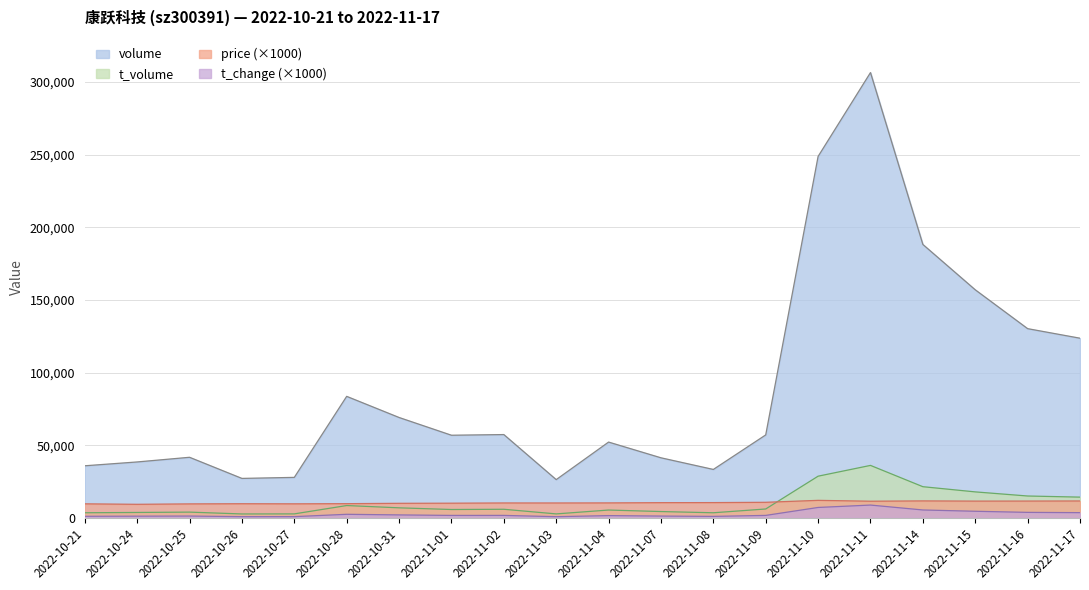

Read the volume value at 2022-11-04.

52111